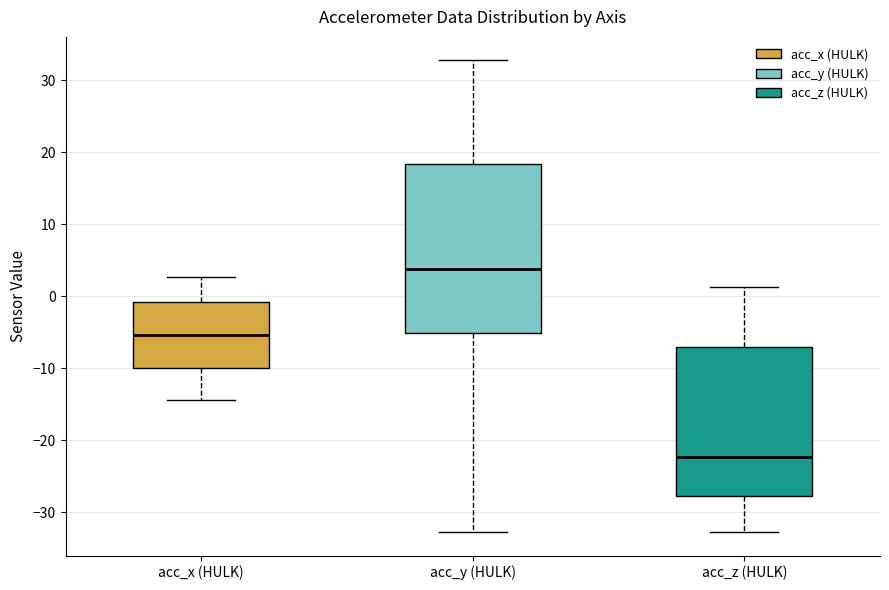

Which box is the tallest, from its lower edge to its upper edge?

acc_y (HULK)